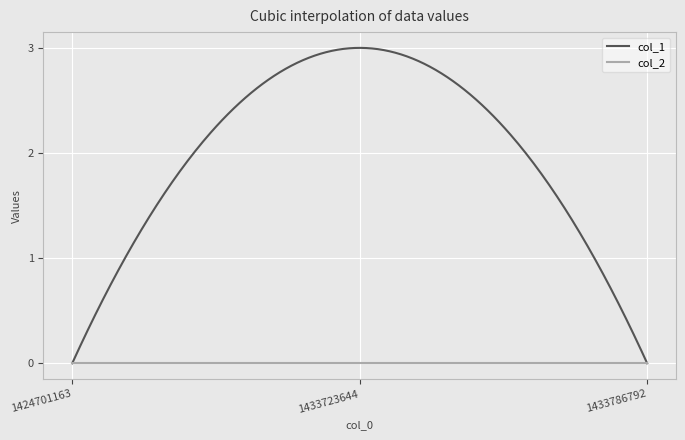

What are all the series names shown in the legend?

col_1, col_2